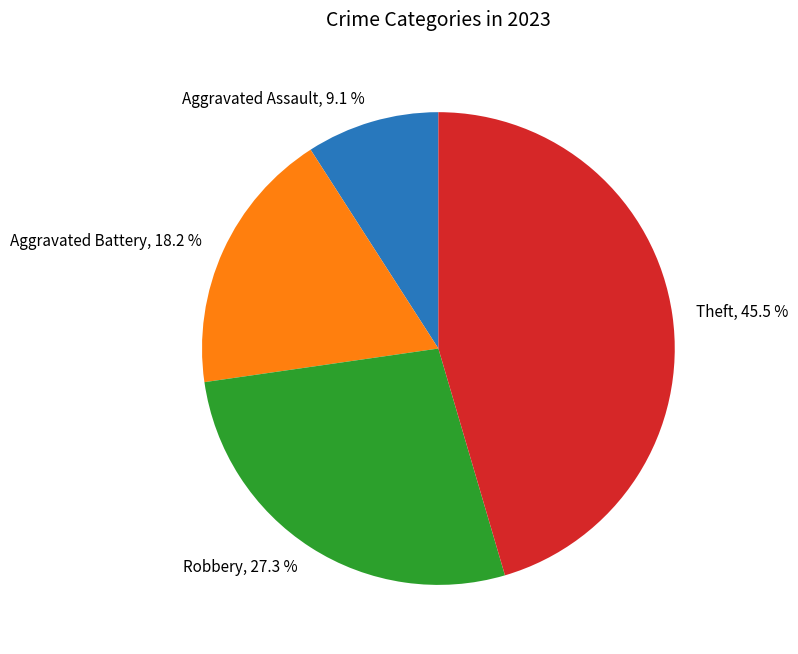

To the nearest percent, what is the average slice percentage?

25%